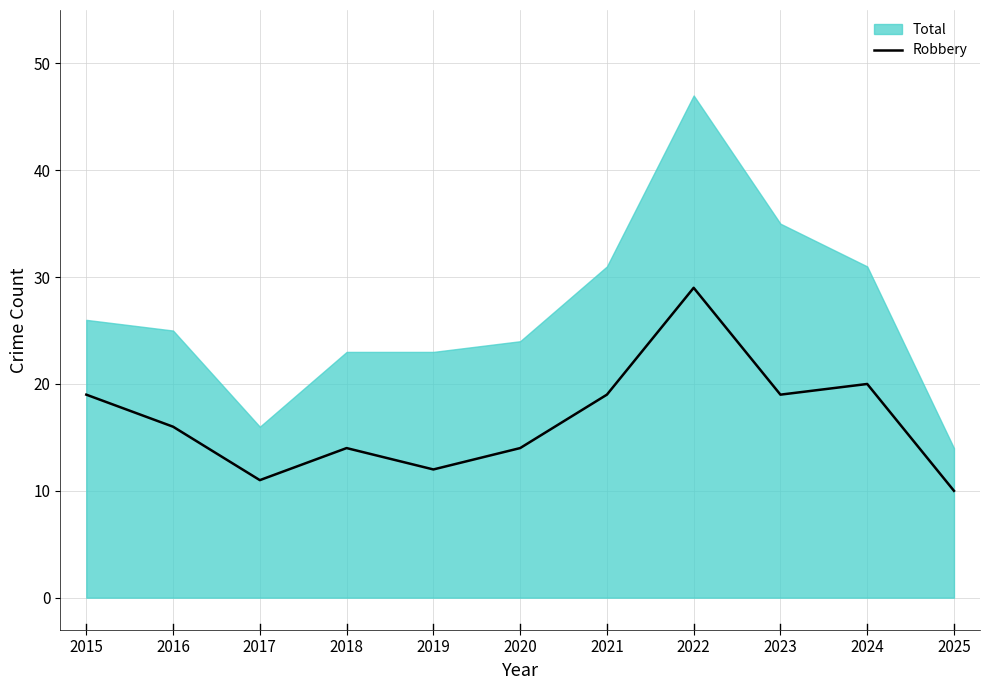

Read the value at 2018, to the nearest 5.

15